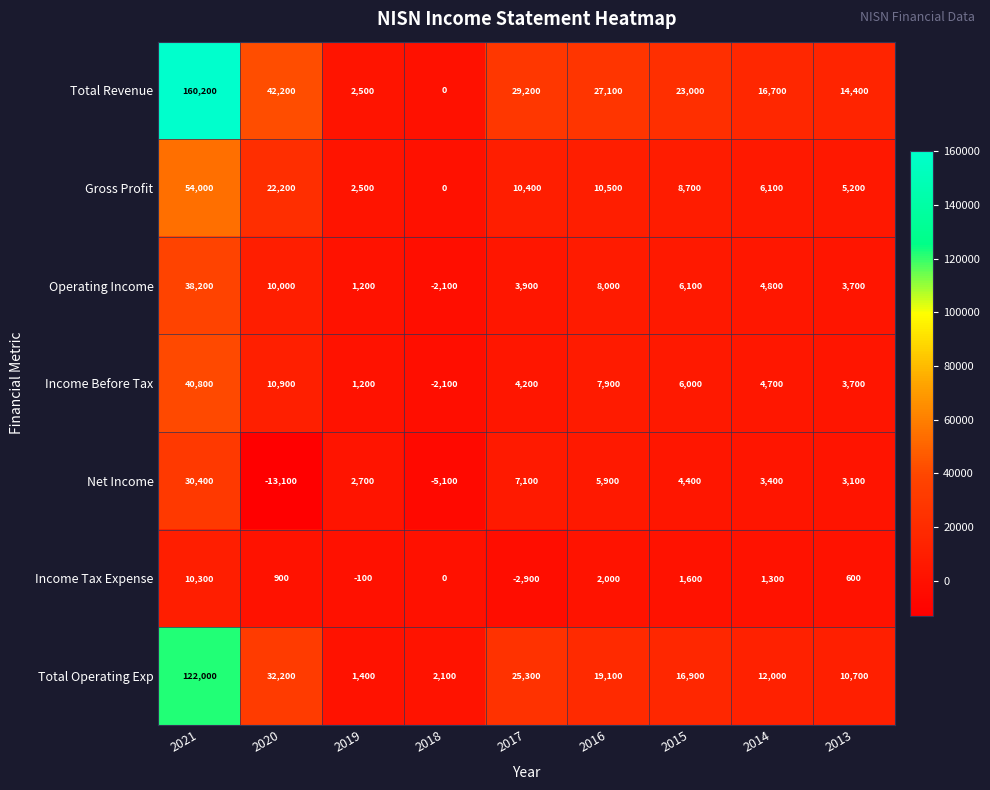

The Net Income series shows -5100 at 2018. True or false?

True